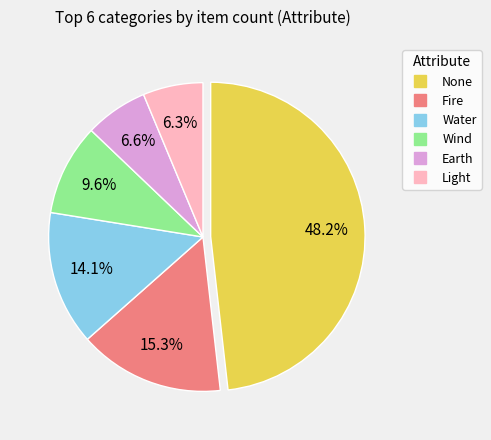

Count the number of slices in the pie.

6